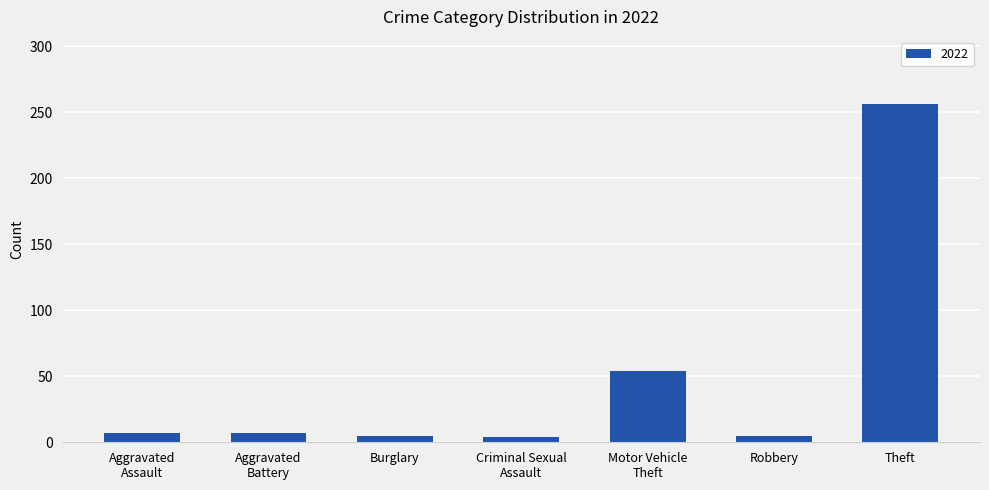

What is the label of the 2nd bar from the right?

Robbery